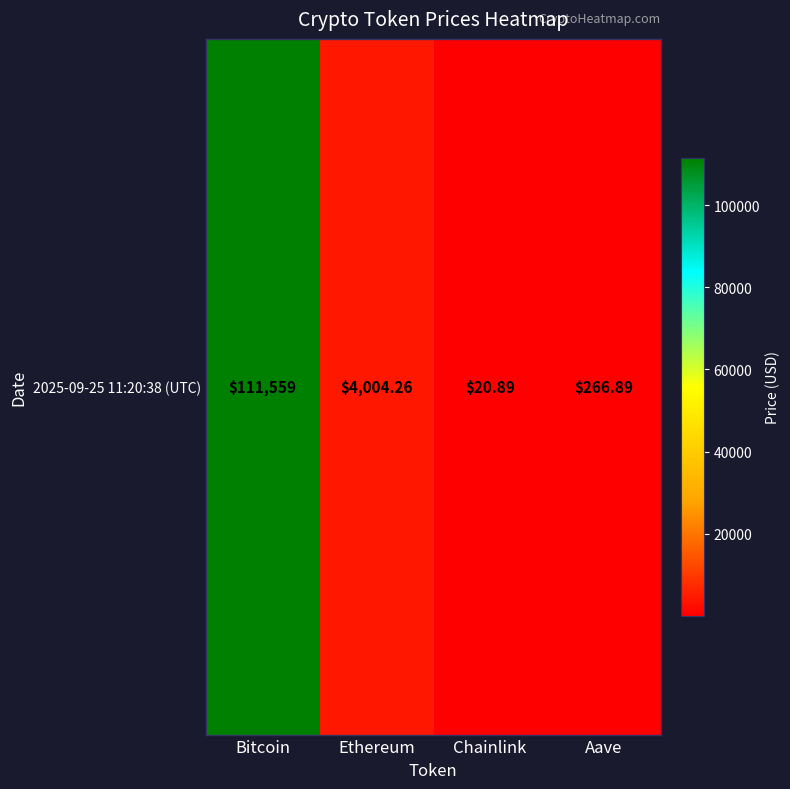

Reading left to right, what are all the values shown in this chart?

111559.0	4004.3	20.9	266.9